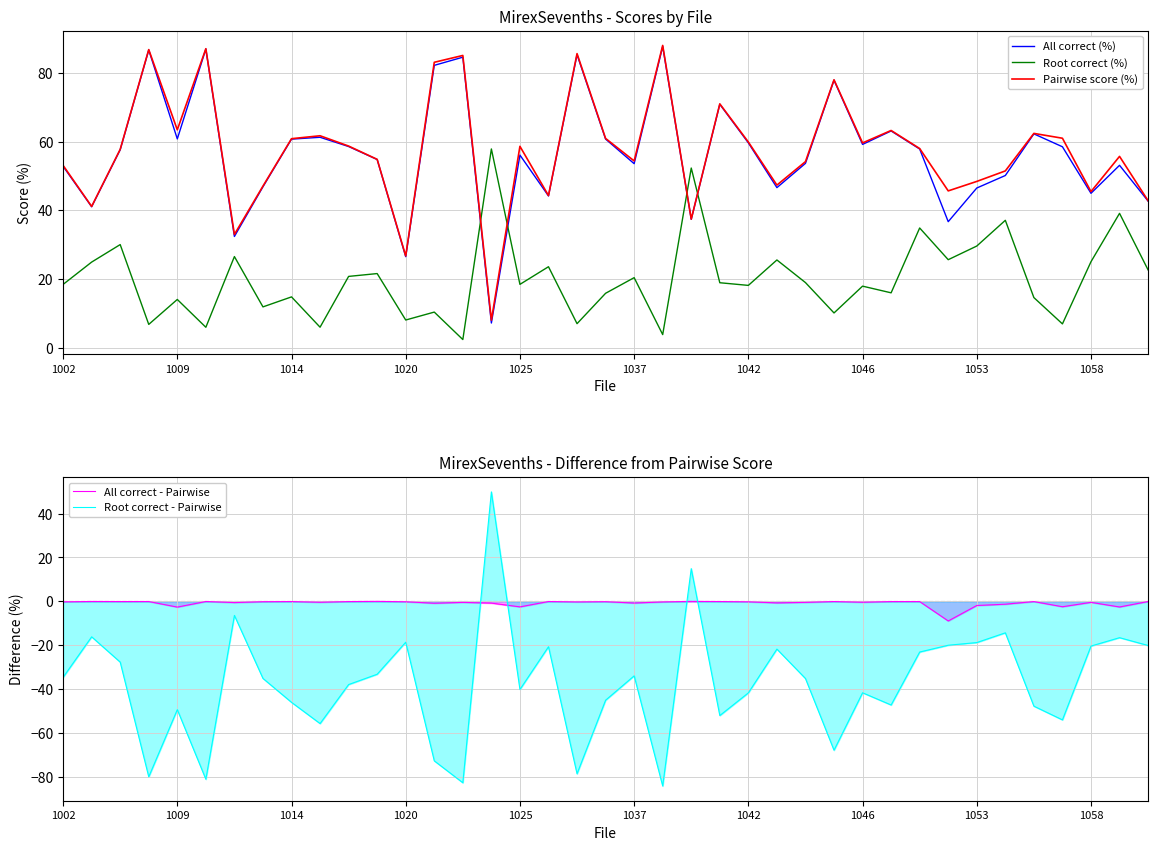

How many interior local valleys does the Root correct - Pairwise series have?

11